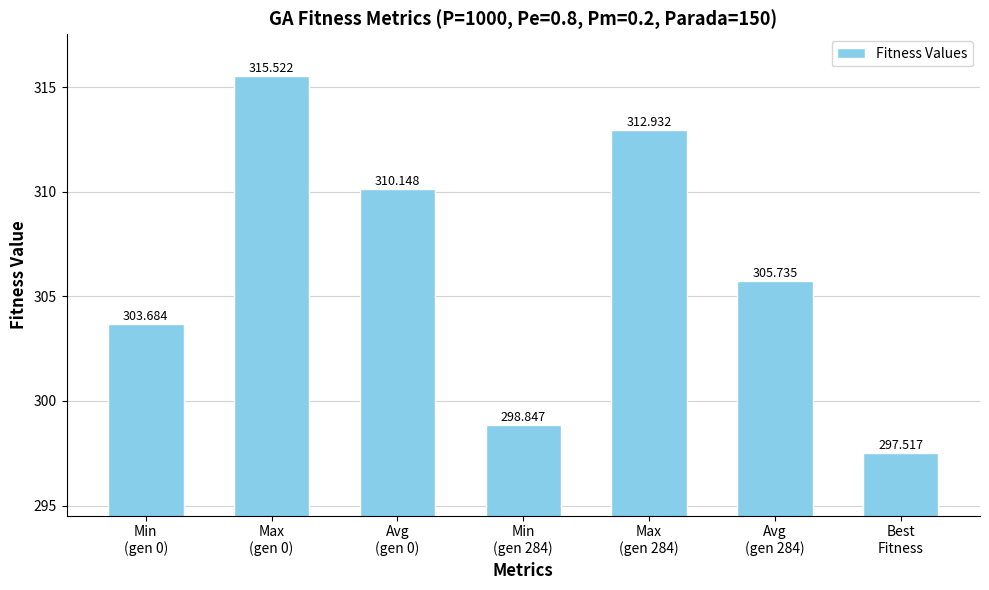

Reading left to right, what are all the values shown in this chart?

Min
(gen 0)=303.7	Max
(gen 0)=315.5	Avg
(gen 0)=310.1	Min
(gen 284)=298.8	Max
(gen 284)=312.9	Avg
(gen 284)=305.7	Best
Fitness=297.5